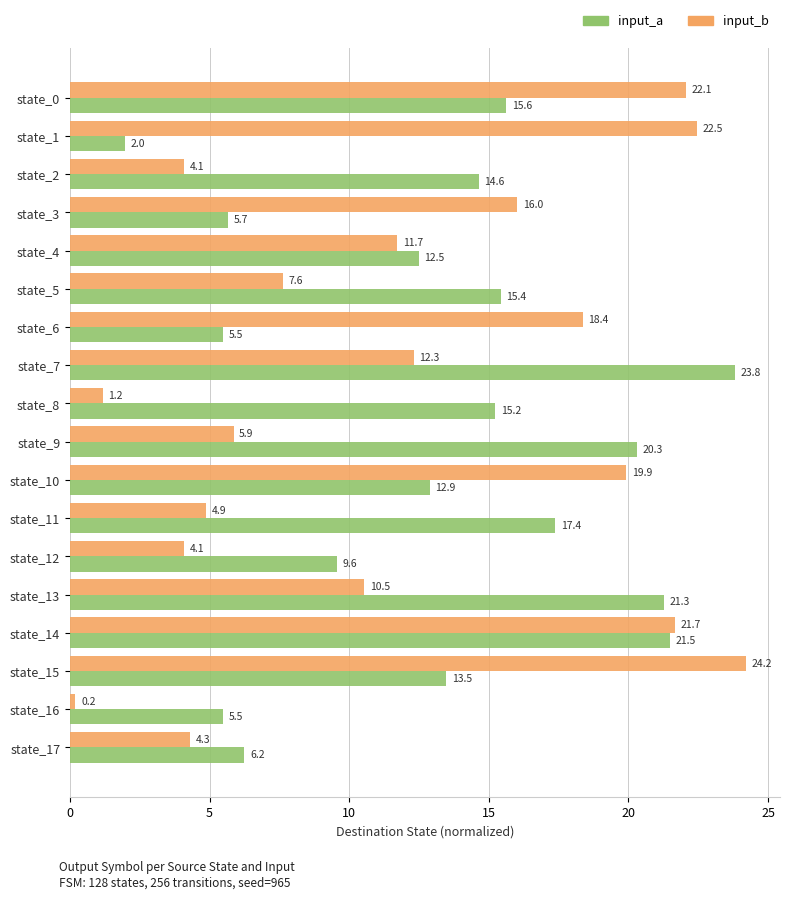

What is the difference between the maximum and minimum values in the input_a series?

21.9